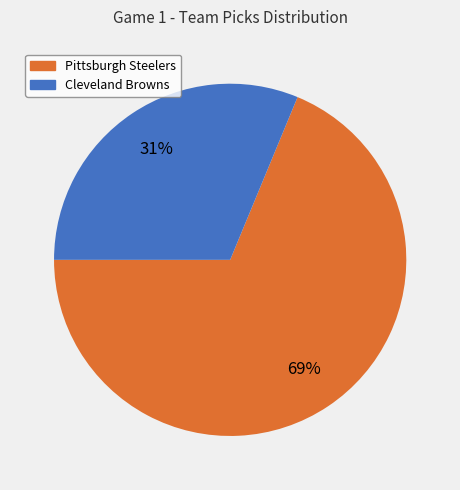

To the nearest percent, what is the average slice percentage?

50%